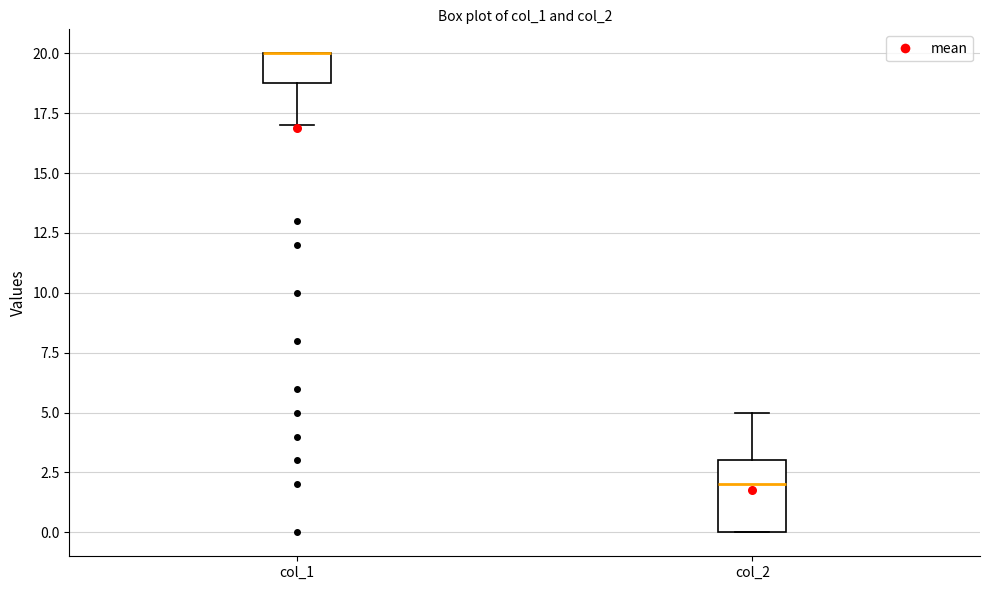

Where is the lower edge of the box for col_2 on the y-axis? The values are not printed on the chart, so give them approximately, as read against the axis.

0